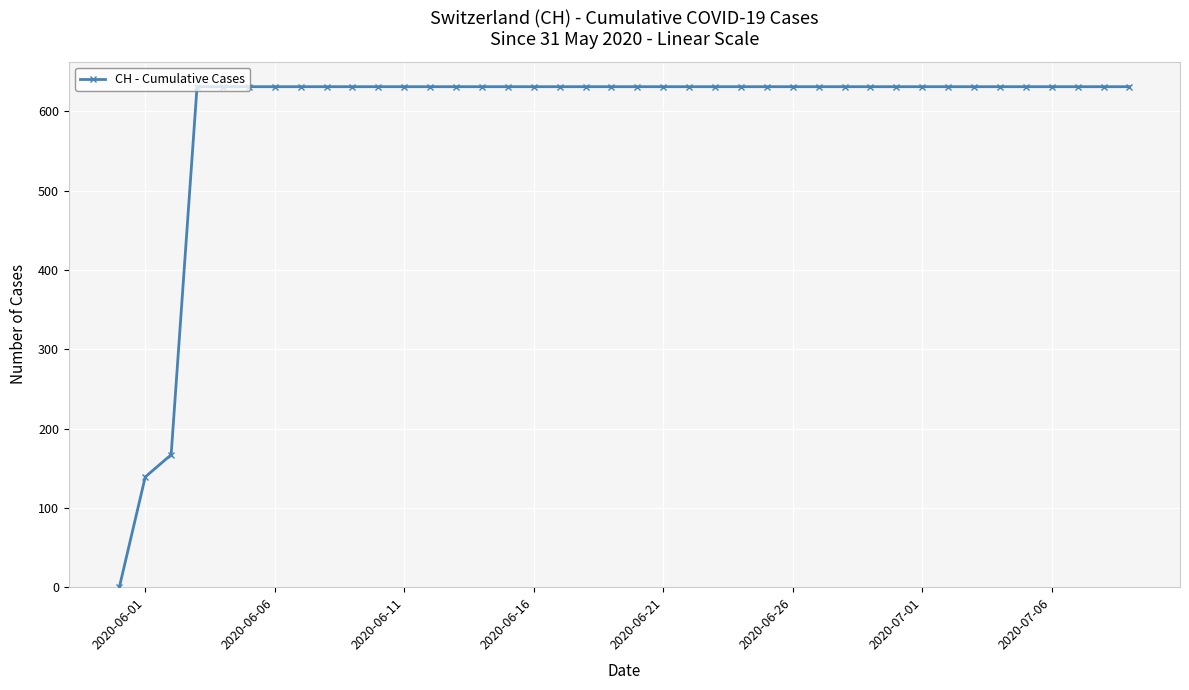

What is the value of the 9th point from the left?

631